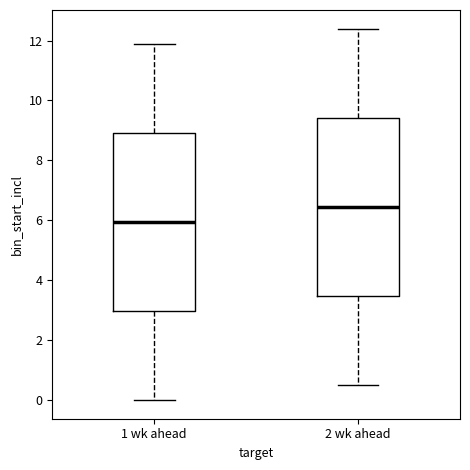

Where is the upper edge of the box for 2 wk ahead on the y-axis? The values are not printed on the chart, so give them approximately, as read against the axis.

9.4